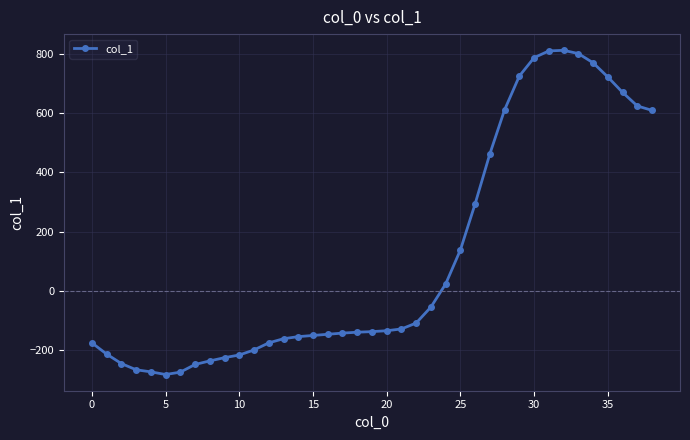

What is the difference between the maximum and minimum values?

1096